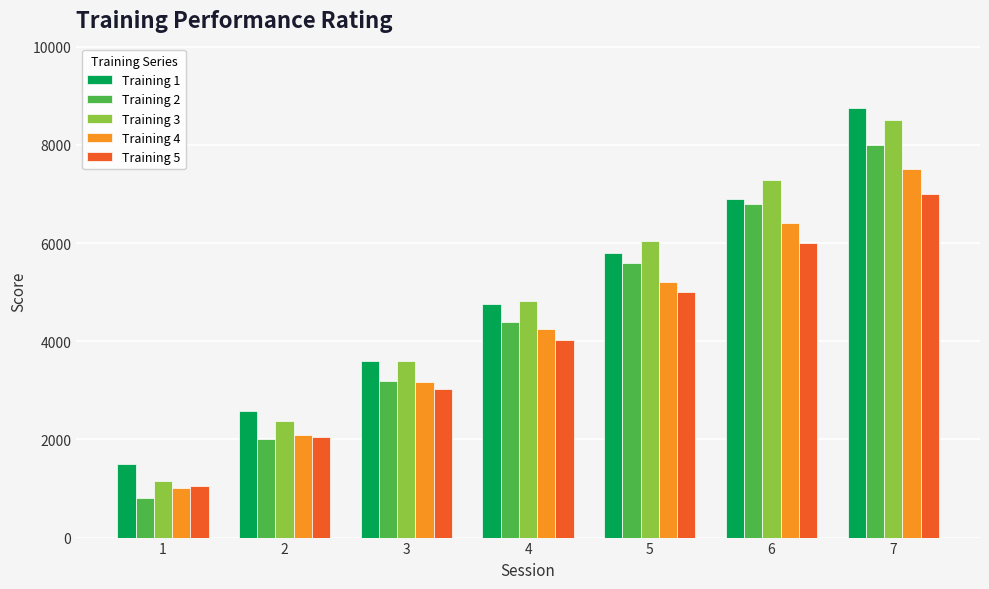

Reading left to right, extract all data points from this chart.

Training 1: 1500	2580	3600	4750	5800	6900	8750
Training 2: 800	2000	3200	4400	5600	6800	8000
Training 3: 1150	2375	3600	4825	6050	7275	8500
Training 4: 1000	2080	3160	4250	5200	6410	7500
Training 5: 1050	2040	3030	4025	5010	6000	7000